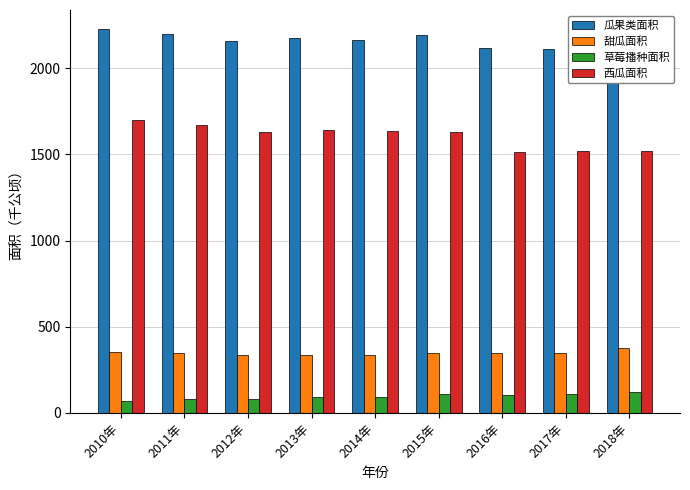

What value does the 甜瓜面积 series have at 2014年?

335.2